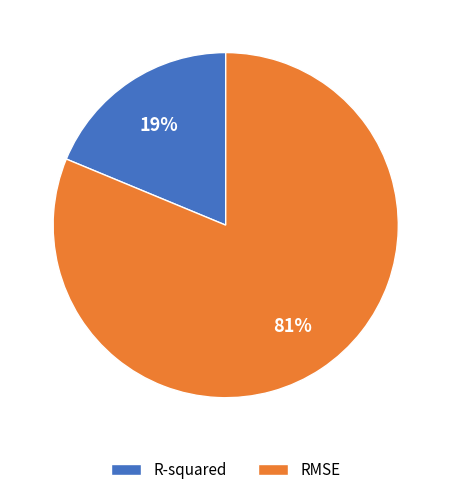

To the nearest percent, what is the combined percentage of RMSE and R-squared?

100%